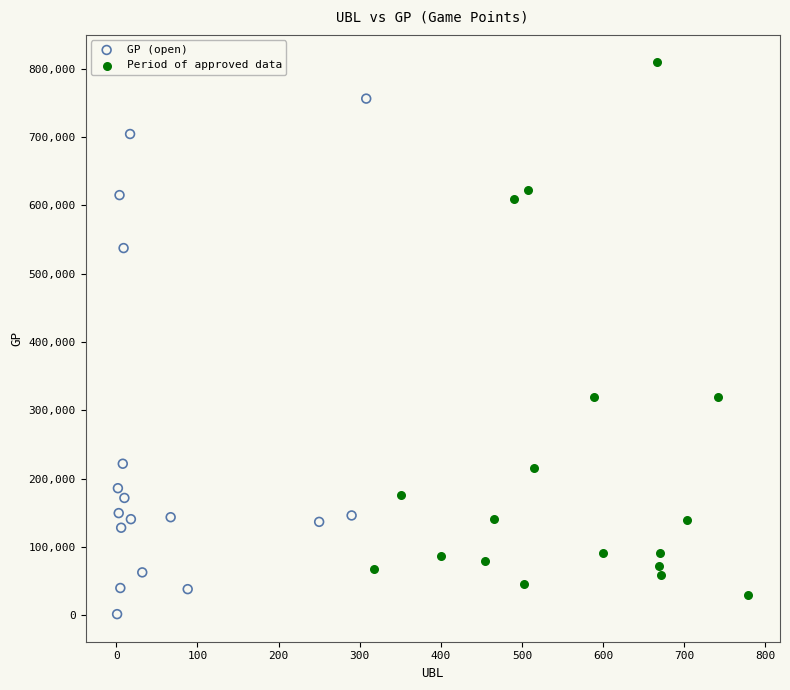

Which series reaches the maximum Y coordinate?

Period of approved data